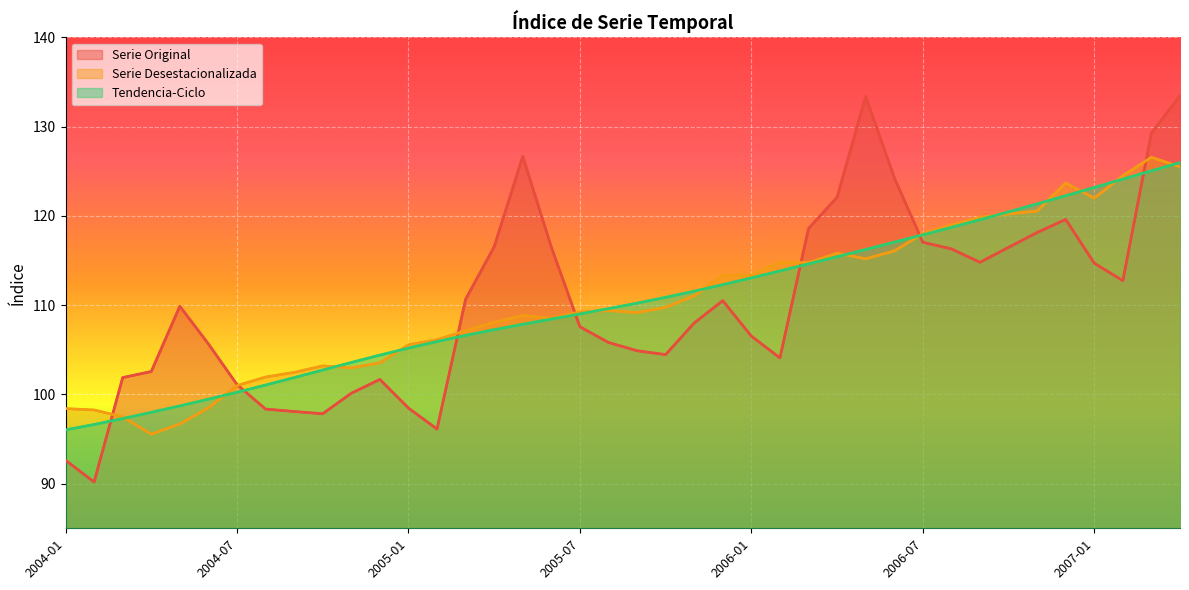

Reading right to left, extract all data points from this chart.

indice_serie_original: 2007-04=133.5	2007-03=129.3	2007-02=112.7	2007-01=114.7	2006-12=119.6	2006-11=118.1	2006-10=116.5	2006-09=114.8	2006-08=116.3	2006-07=117.0	2006-06=124.3	2006-05=133.4	2006-04=122.1	2006-03=118.6	2006-02=104.1	2006-01=106.5	2005-12=110.5	2005-11=108.0	2005-10=104.5	2005-09=104.9	2005-08=105.8	2005-07=107.6	2005-06=116.5	2005-05=126.7	2005-04=116.5	2005-03=110.7	2005-02=96.1	2005-01=98.5	2004-12=101.7	2004-11=100.1	2004-10=97.8	2004-09=98.1	2004-08=98.4	2004-07=101.1	2004-06=105.7	2004-05=109.9	2004-04=102.6	2004-03=101.9	2004-02=90.2	2004-01=92.6
indice_serie_desestacionalizada: 2007-04=125.5	2007-03=126.6	2007-02=124.5	2007-01=122.0	2006-12=123.7	2006-11=120.5	2006-10=120.2	2006-09=119.8	2006-08=119.0	2006-07=118.0	2006-06=116.1	2006-05=115.2	2006-04=115.8	2006-03=114.8	2006-02=114.8	2006-01=113.4	2005-12=113.3	2005-11=111.0	2005-10=109.8	2005-09=109.2	2005-08=109.4	2005-07=109.2	2005-06=108.5	2005-05=108.8	2005-04=108.1	2005-03=107.1	2005-02=106.1	2005-01=105.6	2004-12=103.5	2004-11=103.0	2004-10=103.2	2004-09=102.5	2004-08=101.9	2004-07=101.0	2004-06=98.5	2004-05=96.7	2004-04=95.5	2004-03=97.5	2004-02=98.3	2004-01=98.4
indice_serie_tendencia_ciclo: 2007-04=126.0	2007-03=125.1	2007-02=124.1	2007-01=123.2	2006-12=122.3	2006-11=121.4	2006-10=120.5	2006-09=119.6	2006-08=118.7	2006-07=117.9	2006-06=117.1	2006-05=116.2	2006-04=115.4	2006-03=114.6	2006-02=113.8	2006-01=113.1	2005-12=112.3	2005-11=111.6	2005-10=110.9	2005-09=110.2	2005-08=109.6	2005-07=109.0	2005-06=108.4	2005-05=107.9	2005-04=107.3	2005-03=106.6	2005-02=105.9	2005-01=105.2	2004-12=104.4	2004-11=103.6	2004-10=102.7	2004-09=101.9	2004-08=101.1	2004-07=100.2	2004-06=99.5	2004-05=98.7	2004-04=98.0	2004-03=97.3	2004-02=96.6	2004-01=96.0